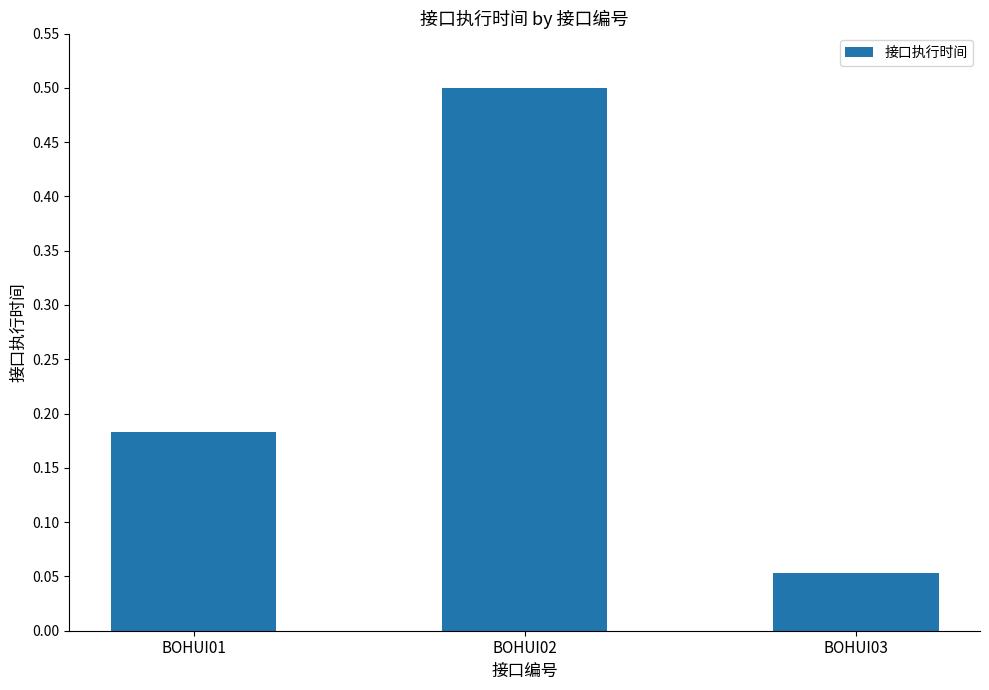

Between BOHUI03 and BOHUI02, which is larger?

BOHUI02